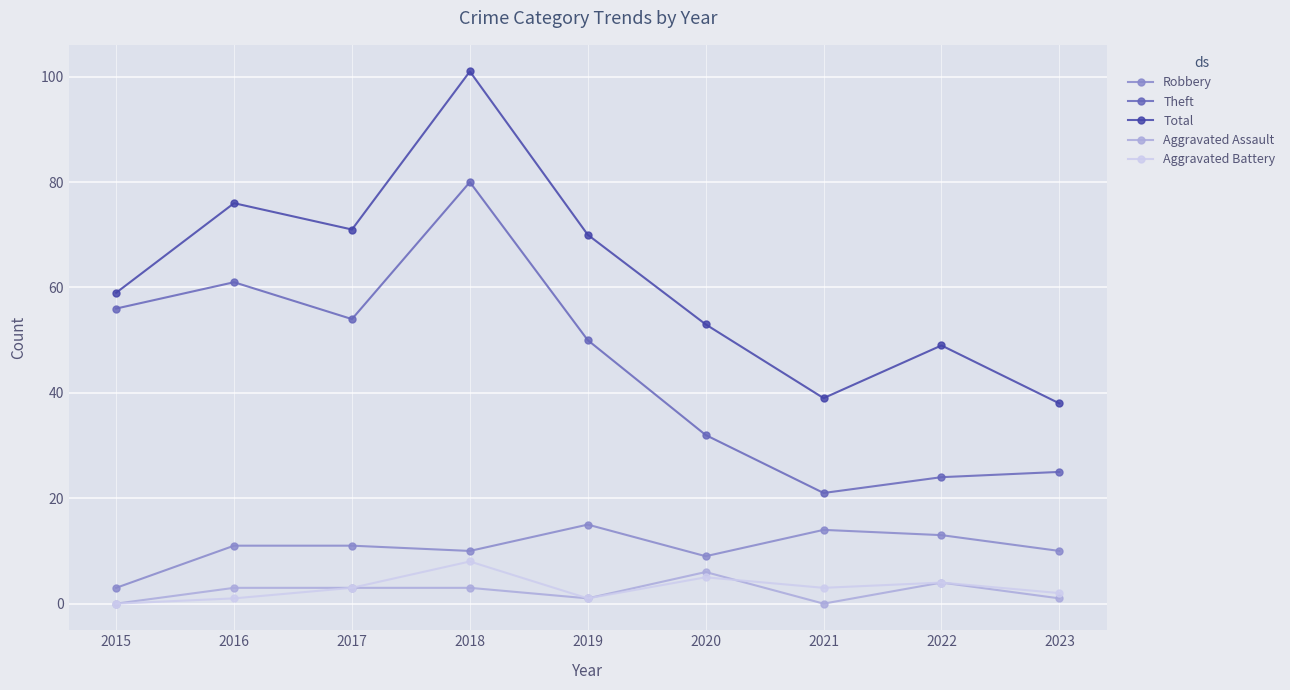

True or false: Aggravated Battery and Robbery cross at least once.

False